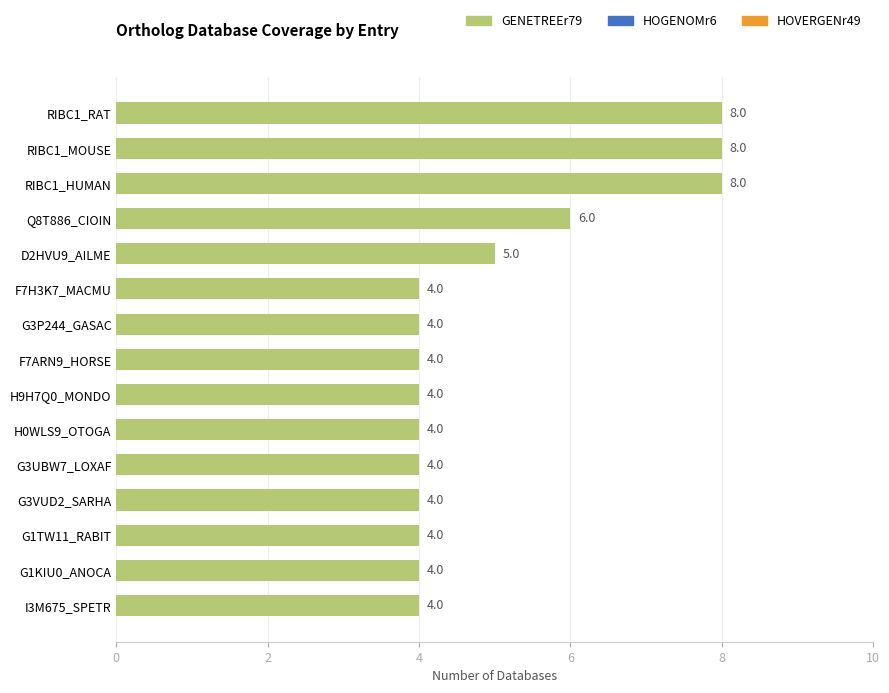

What position from the top is G3UBW7_LOXAF?

11